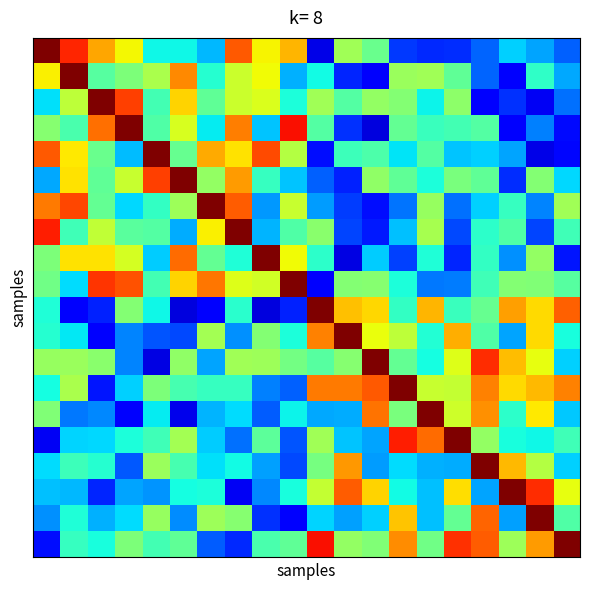

What is the maximum value shown in the chart?

1.0